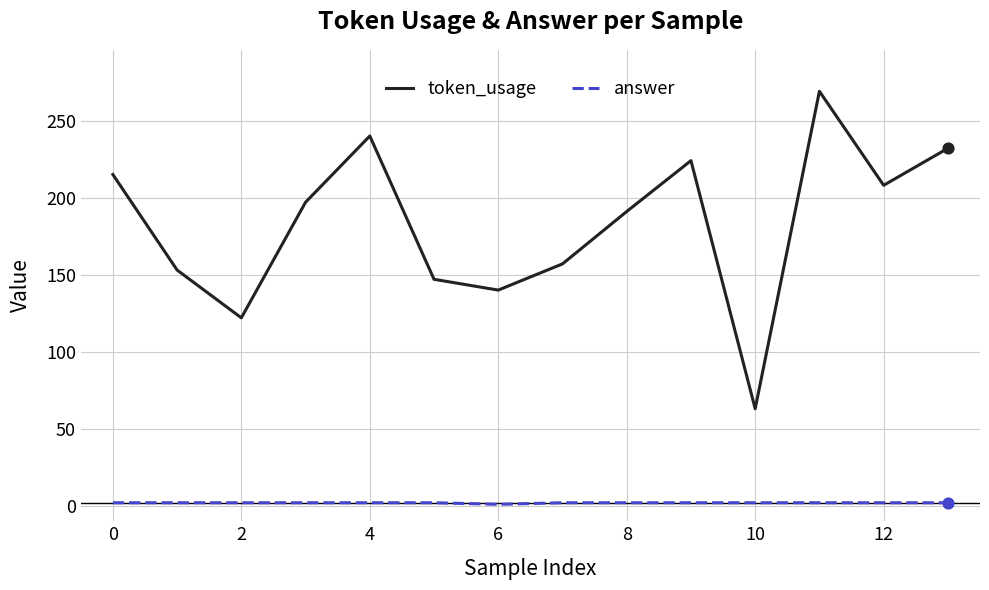

Which series has the widest spread of values?

token_usage